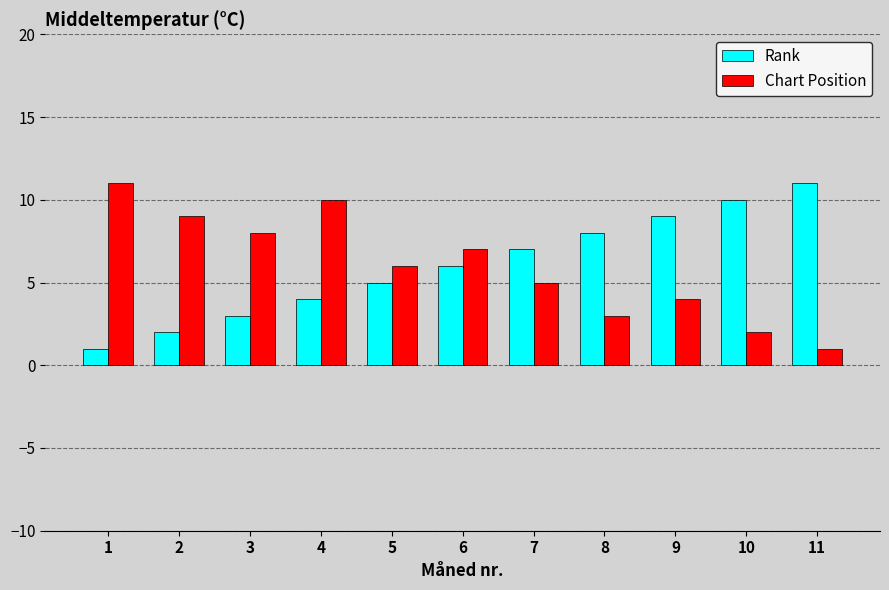

Reading right to left, extract all data points from this chart.

Rank: 11	10	9	8	7	6	5	4	3	2	1
Chart Position: 1	2	4	3	5	7	6	10	8	9	11